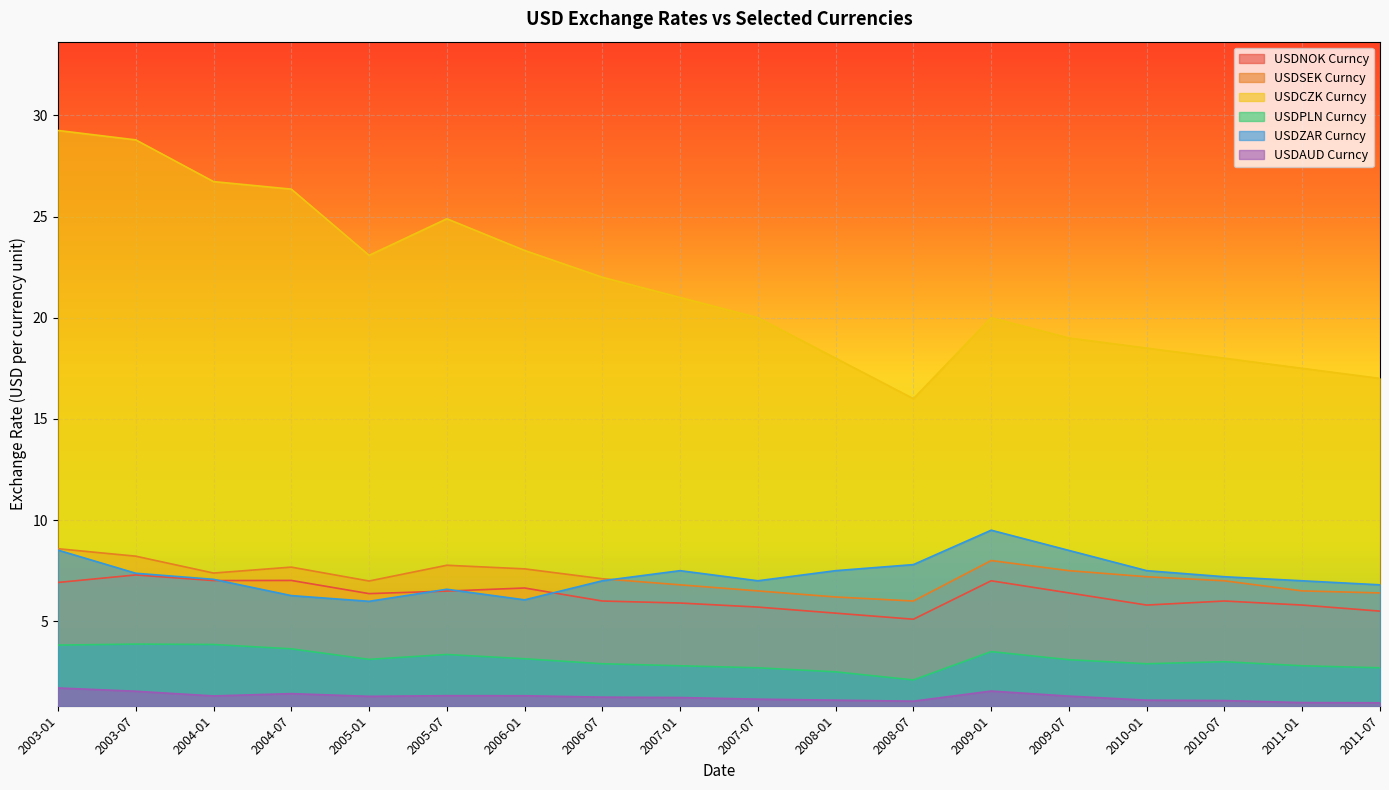

Which has a higher value, 2010-07 or 2006-07?

2010-07